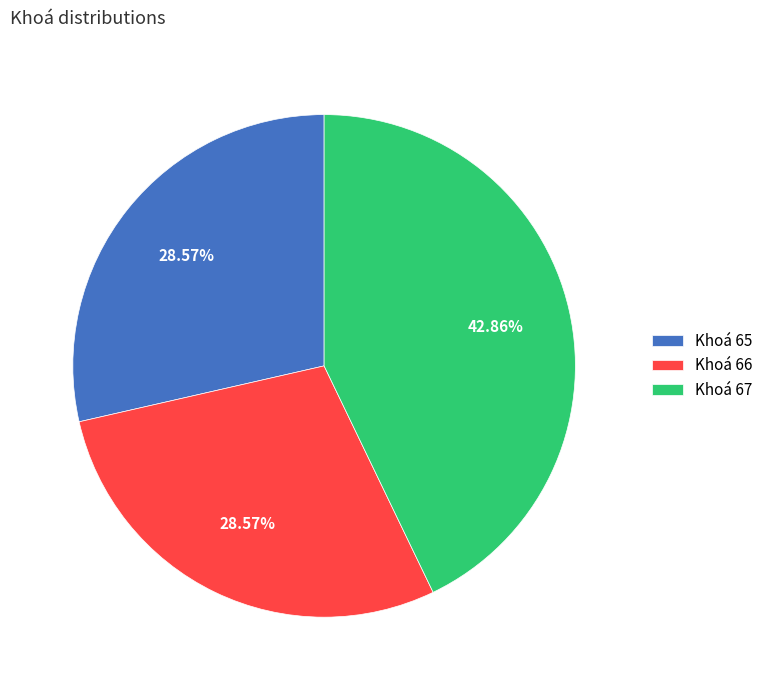

Is Khoá 66 the majority of the pie?

No